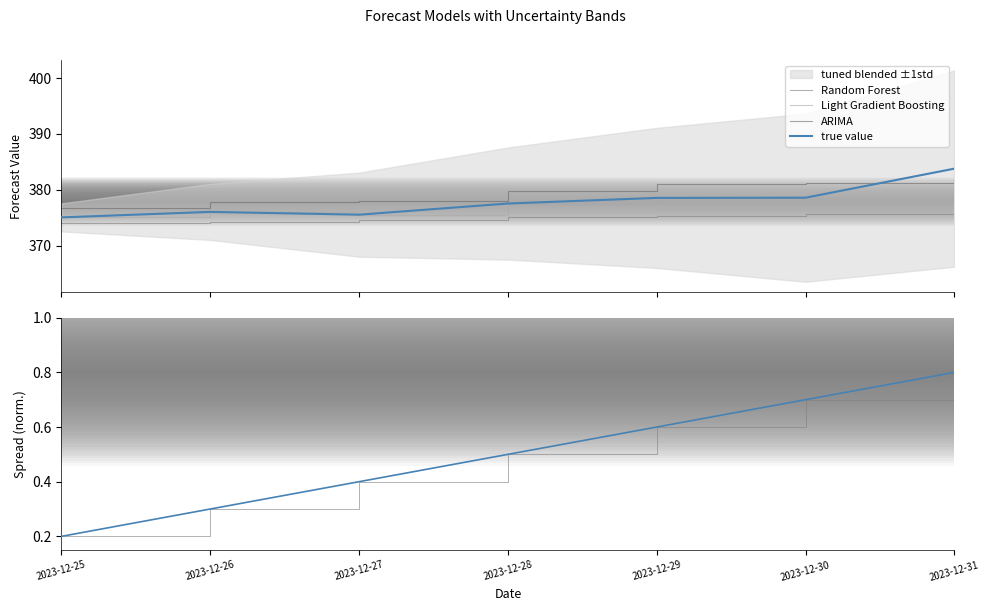

What is the difference between the maximum and second lowest values in the Random Forest series?

1.3